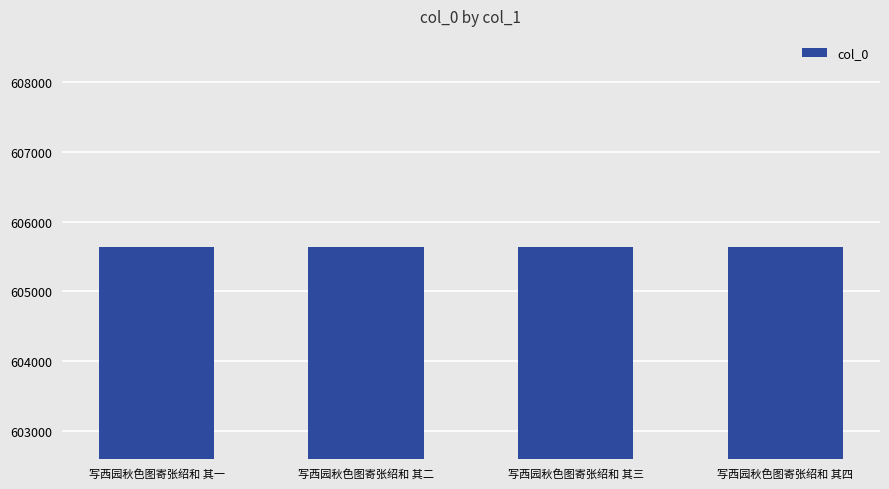

What is the value of the 3rd bar from the left?

605633